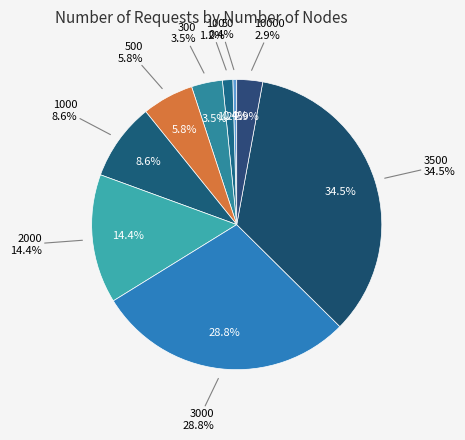

Is there any slice that represents more than half of the pie?

No